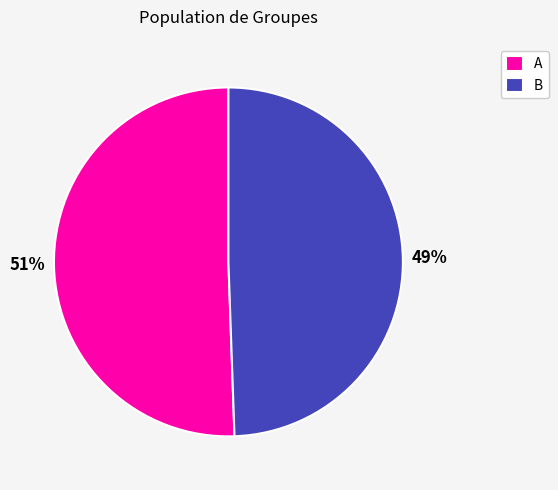

To the nearest percent, what is the average slice percentage?

50%